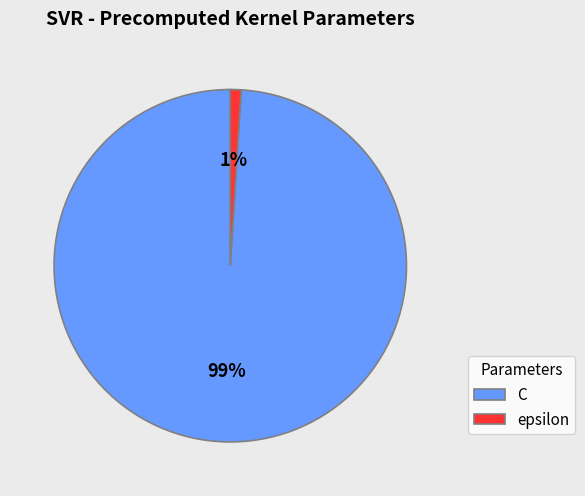

Is the sum of epsilon and C greater than half?

Yes